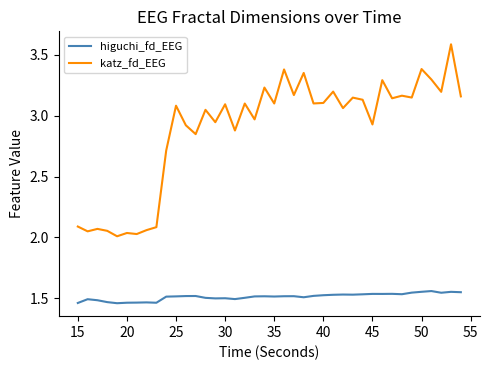

True or false: higuchi_fd_EEG and katz_fd_EEG cross at least once.

False